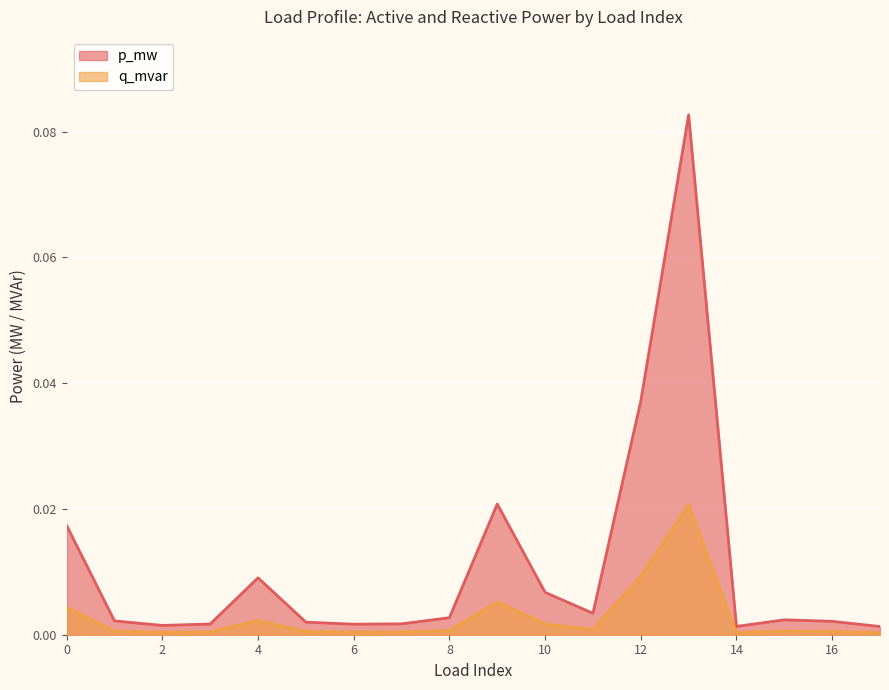

At which category is the sum across all series the highest?

13